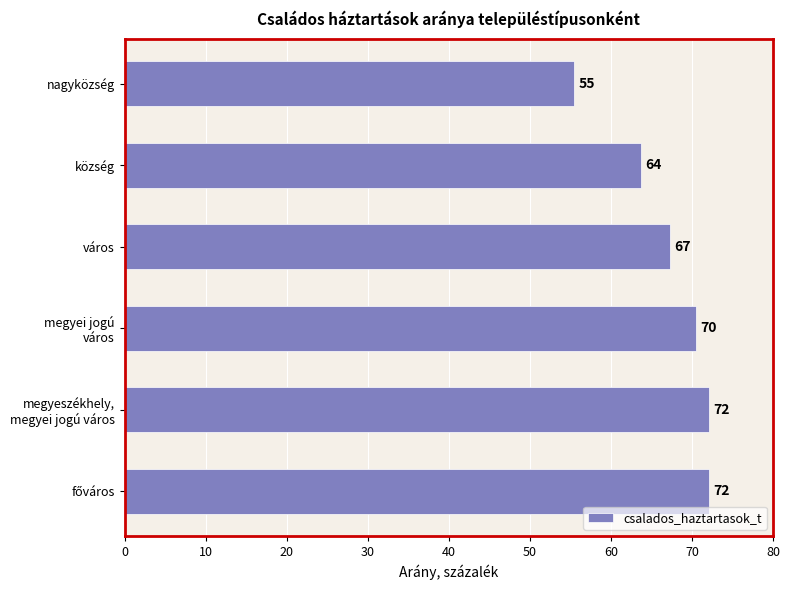

Is it true that the value at város is 13.5?

False